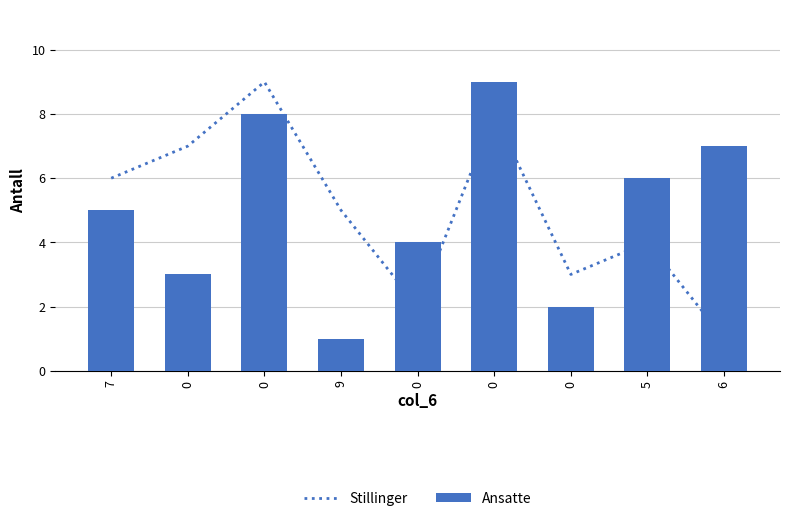

How many Ansatte values are between 3 and 7?

5